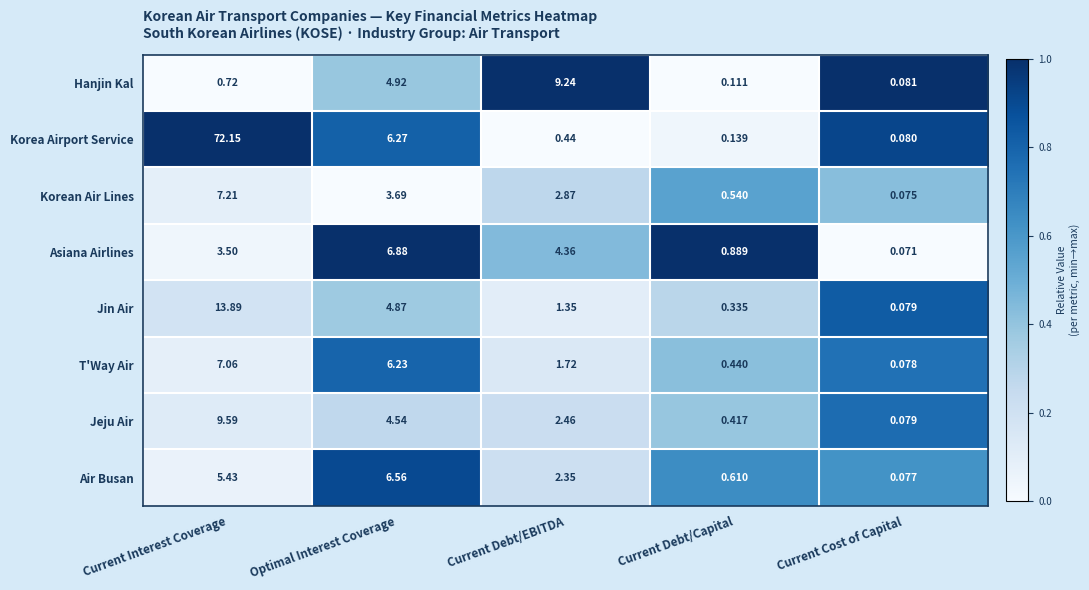

What is the total value across all series at Current Debt/EBITDA?

24.8